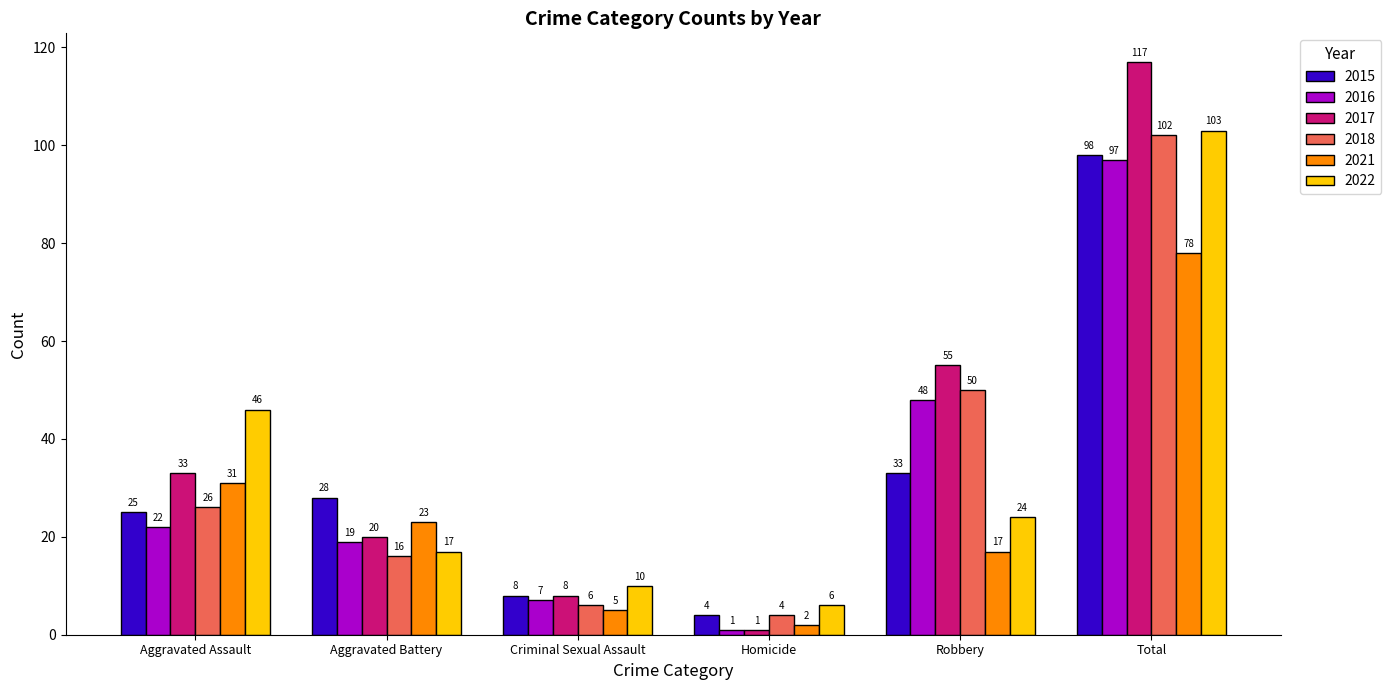

How many groups of bars are there?

6